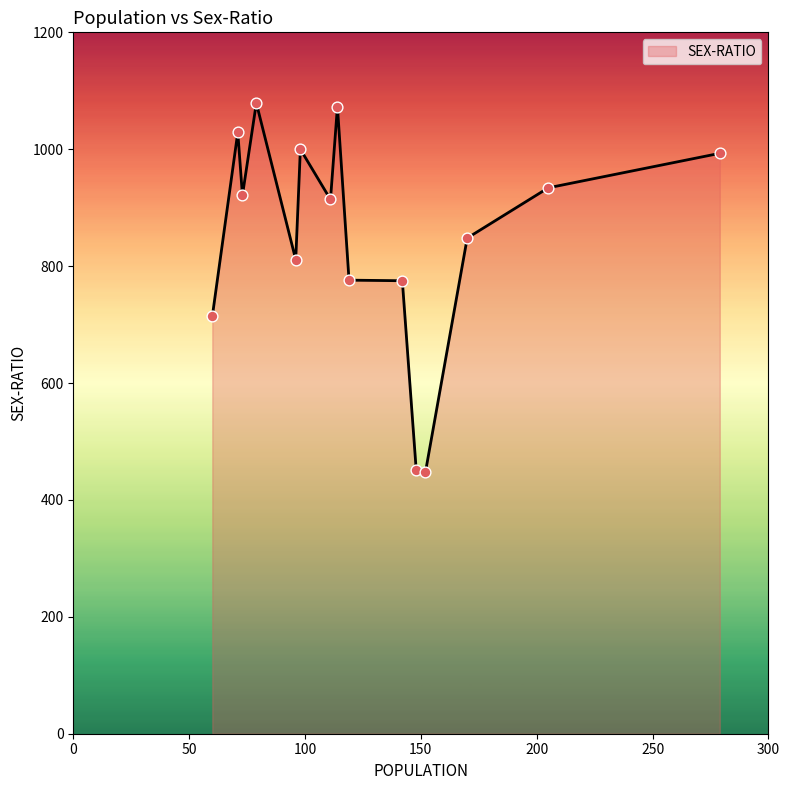

What is the greatest value displayed?

1079